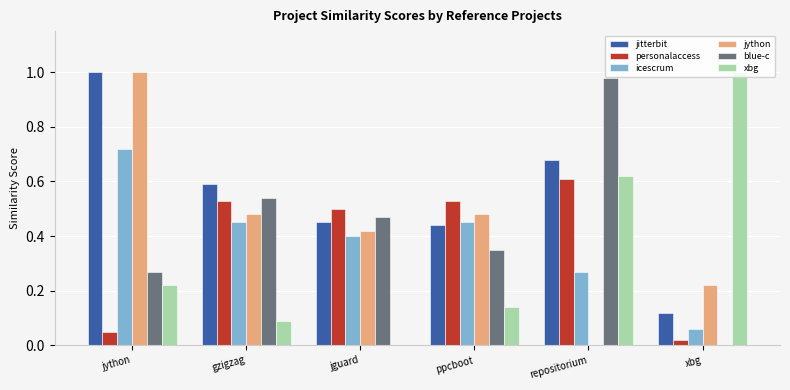

What is the sum of all blue-c values?

2.6